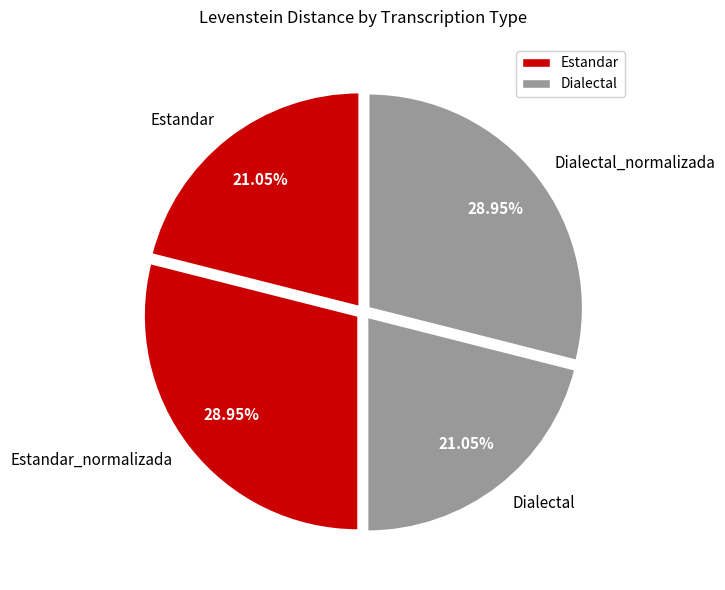

Is there a majority slice in this chart?

No